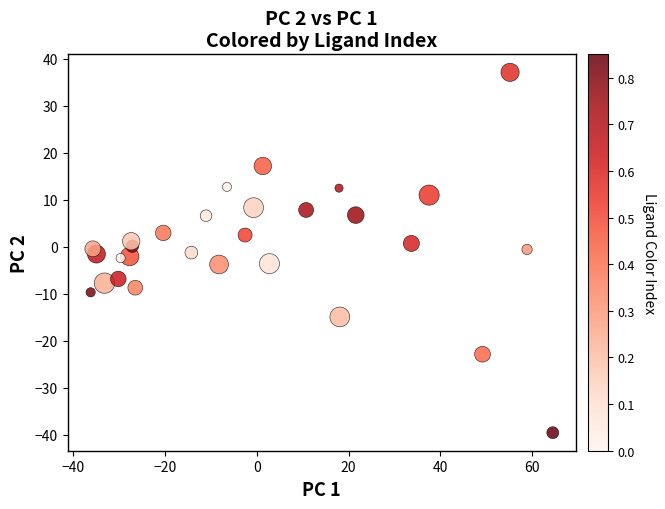

What is the range of X values (max minus min)?

100.6